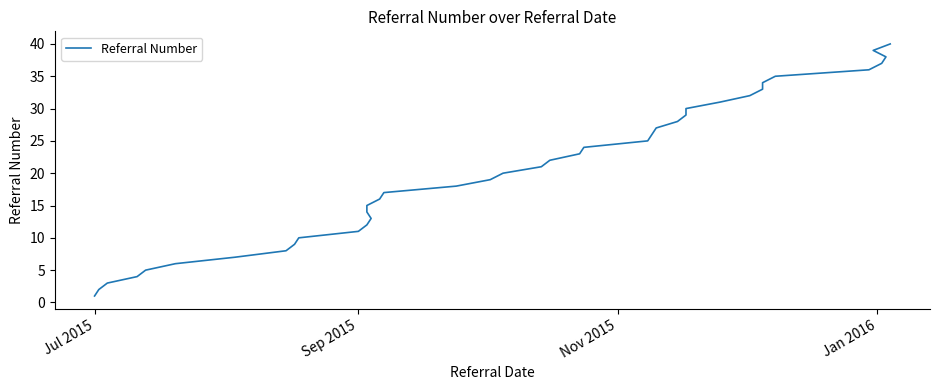

Is it true that the value at 20 is 5?

False